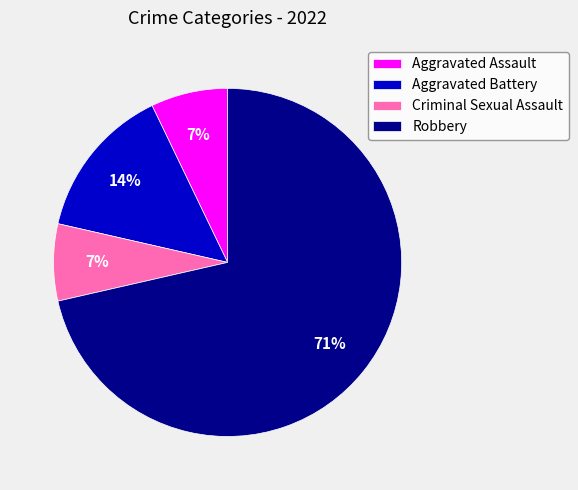

Does any single category account for the majority?

Yes